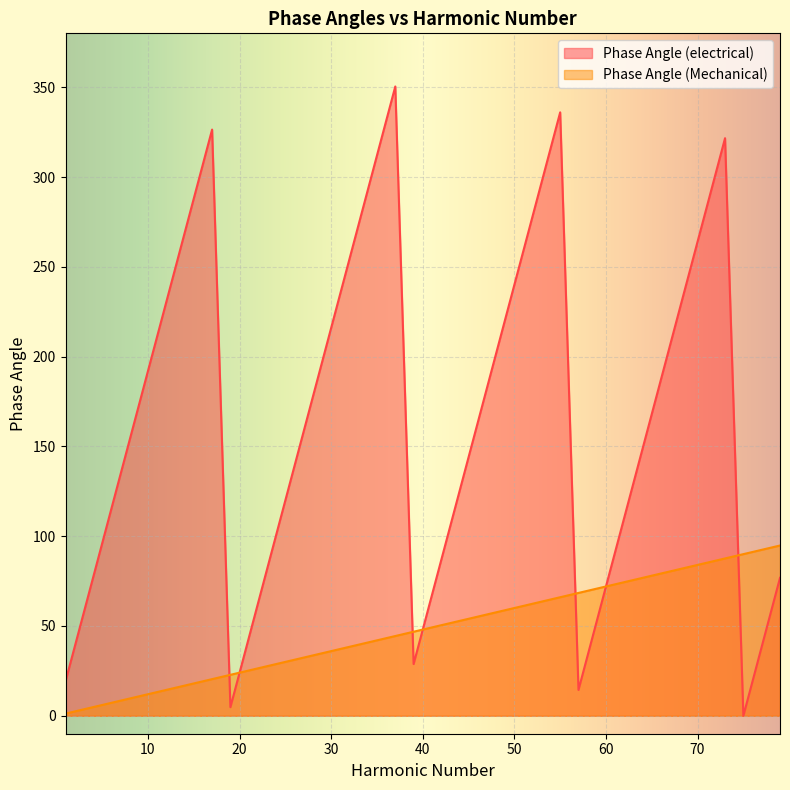

The value of Phase Angle (Mechanical) at 51 is 109.0. True or false?

False